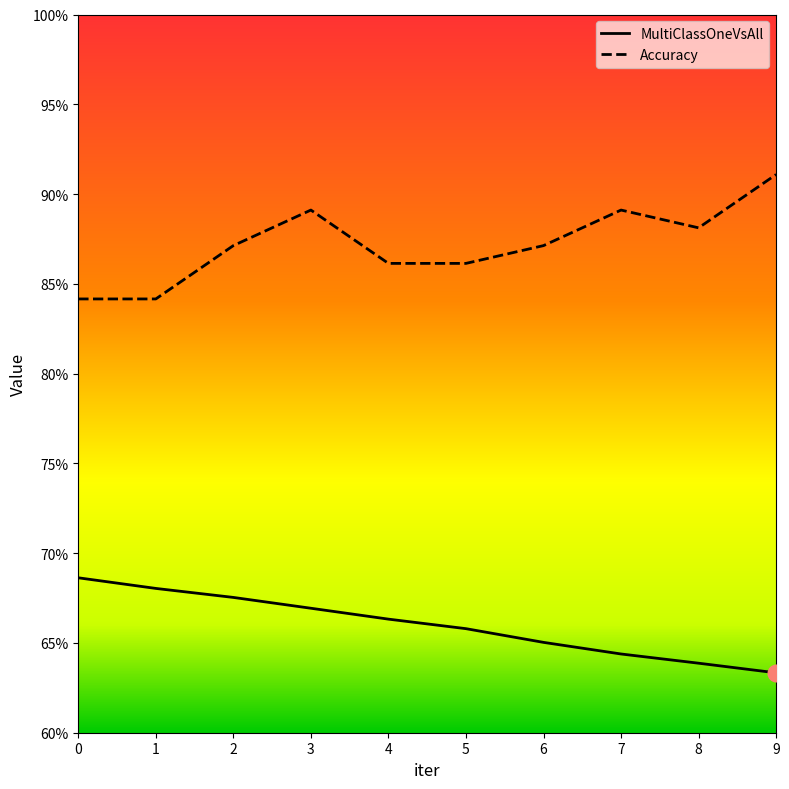

True or false: MultiClassOneVsAll has a value of 0.7 at 0.

True